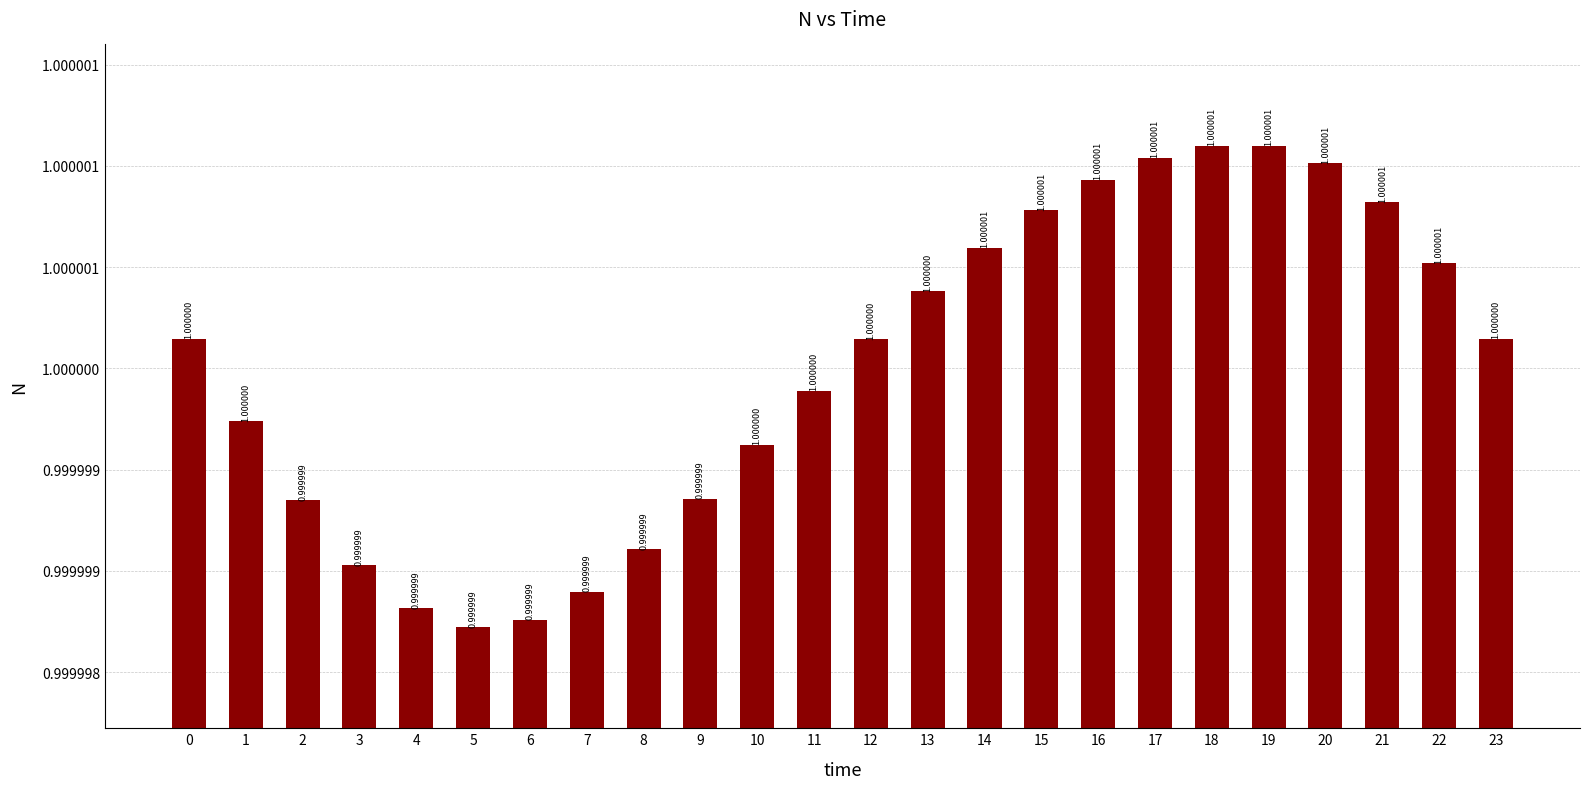

Read the value at 18.

1.0